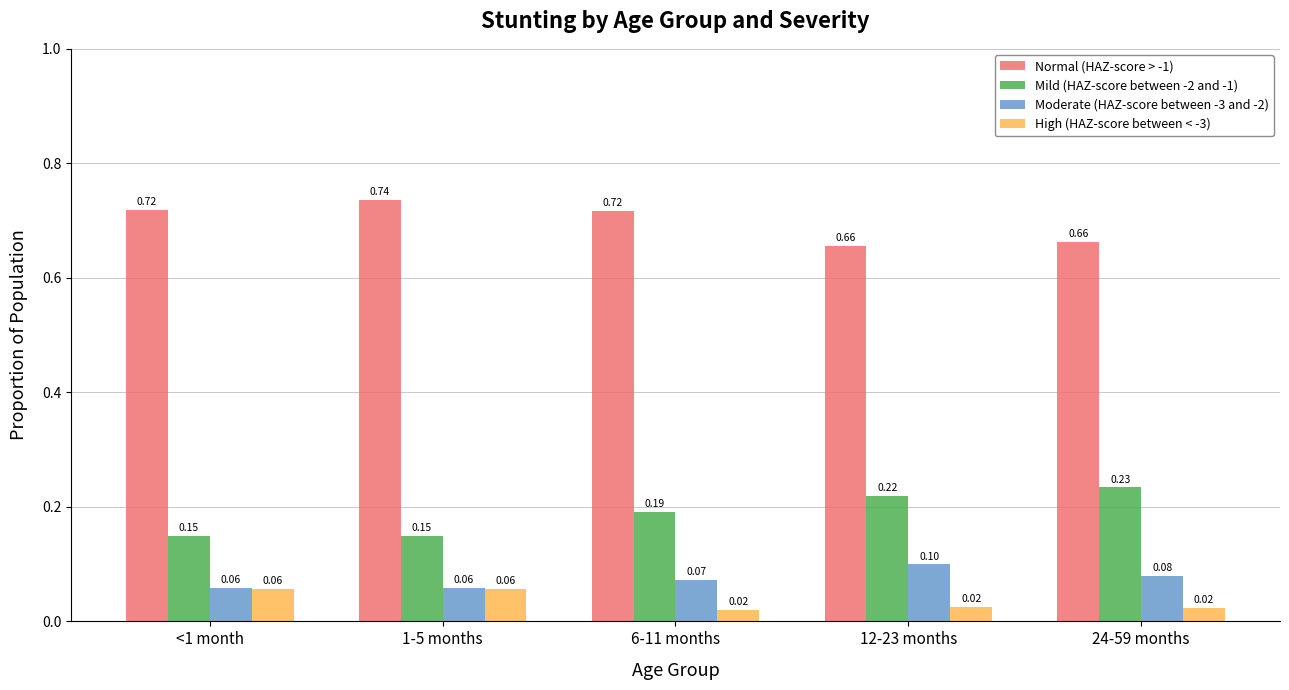

What is the label of the 3rd bar from the left?

6-11 months